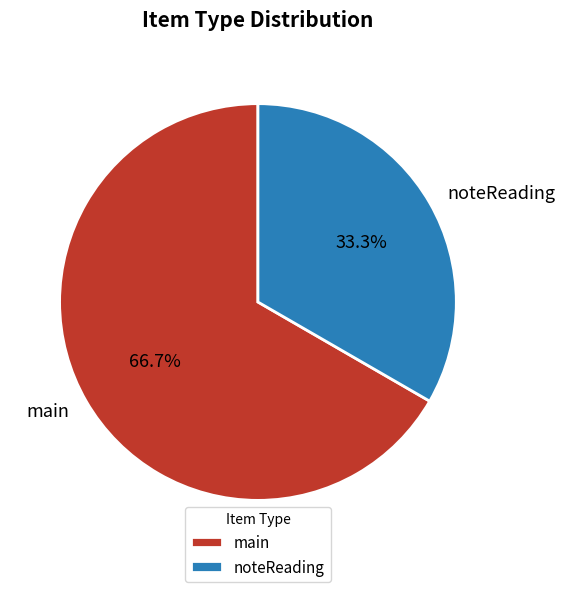

How many segments does this pie chart have?

2